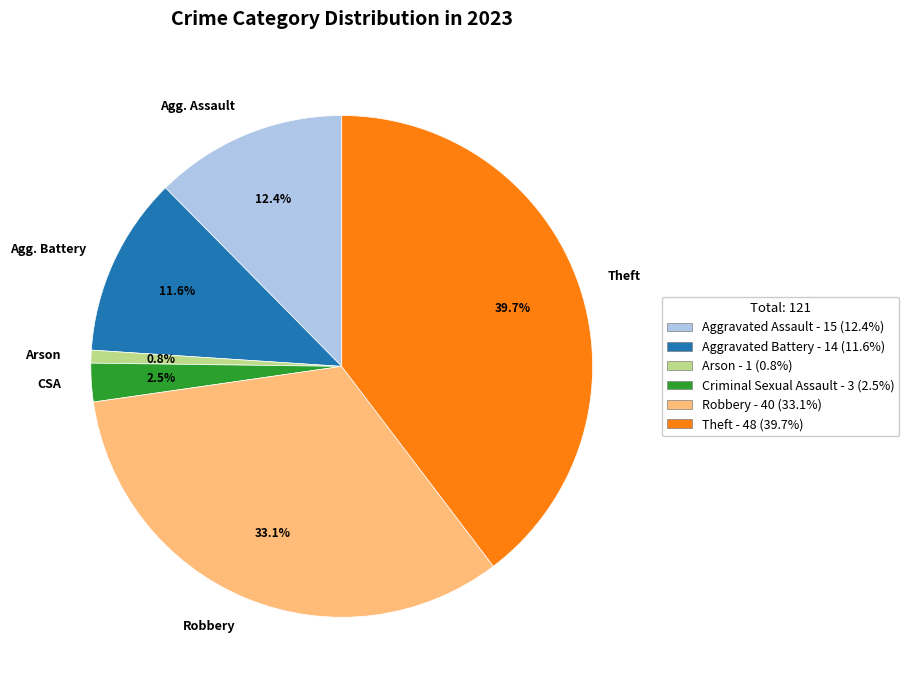

Rank the categories by value from highest to lowest.

Theft, Robbery, Agg. Assault, Agg. Battery, CSA, Arson